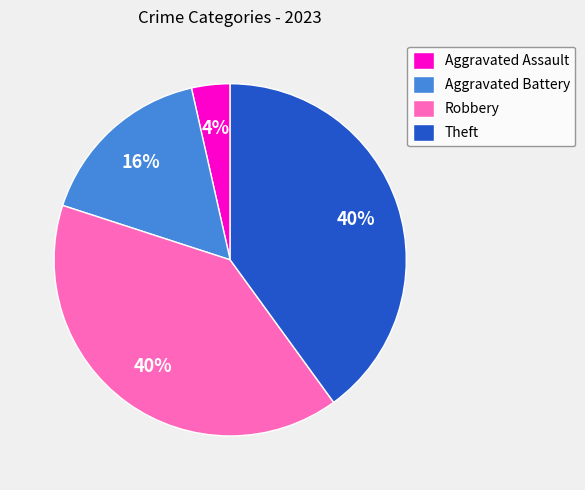

Is it true that Robbery is 40% of the pie?

True